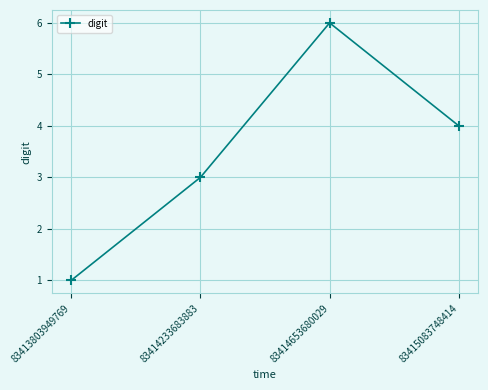

What is the sum of all values?

14